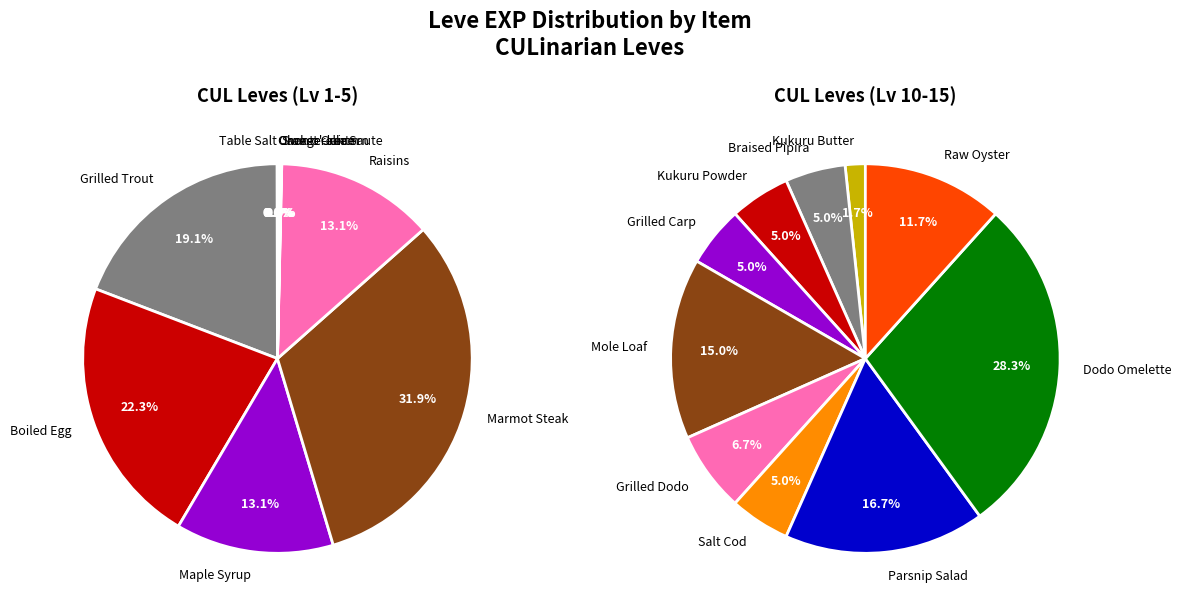

Rank the categories by value from lowest to highest.

Table Salt, Sweet Cream, Chanterelle Saute, Kukuru Butter, Orange Juice, Braised Pipira, Kukuru Powder, Grilled Carp, Salt Cod, Grilled Dodo, Jack-o'-lantern, Raw Oyster, Mole Loaf, Parsnip Salad, Chicken and Mushrooms, Lavender Oil, Dodo Omelette, Apple Tart, Walnut Bread, Maple Syrup, Raisins, Grilled Trout, Boiled Egg, Marmot Steak